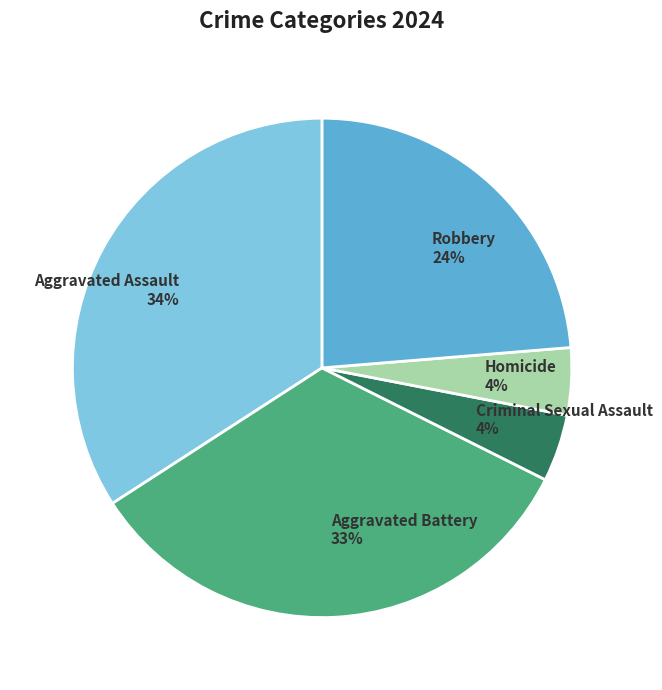

True or false: Criminal Sexual Assault accounts for 4% of the total.

True